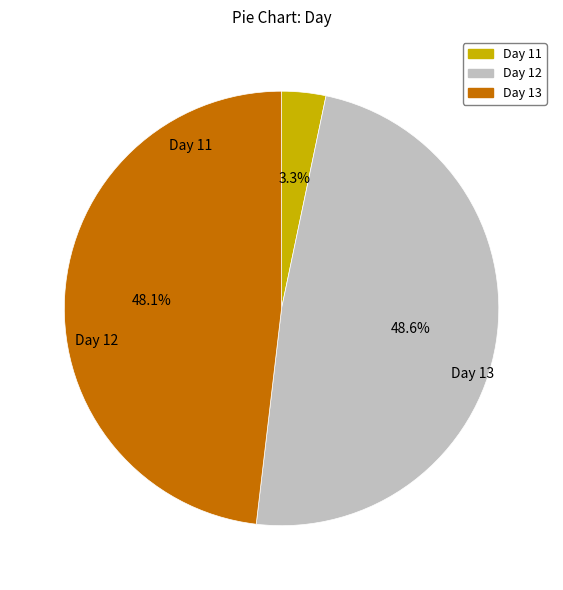

Is there a majority slice in this chart?

No